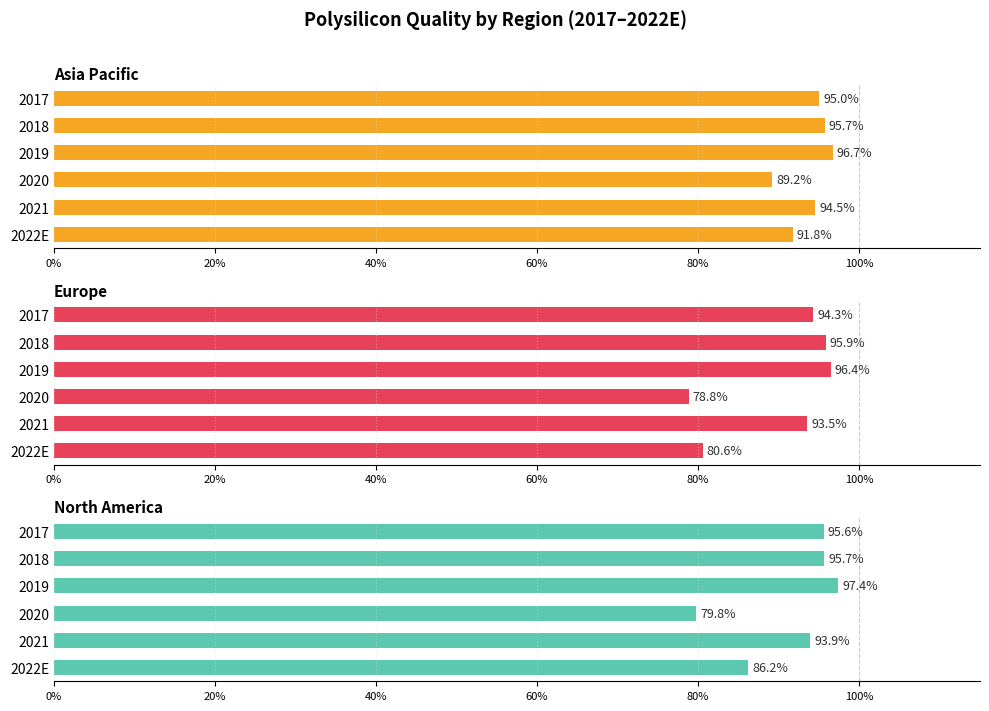

What is the difference between the highest and lowest values at 2022E?

0.1